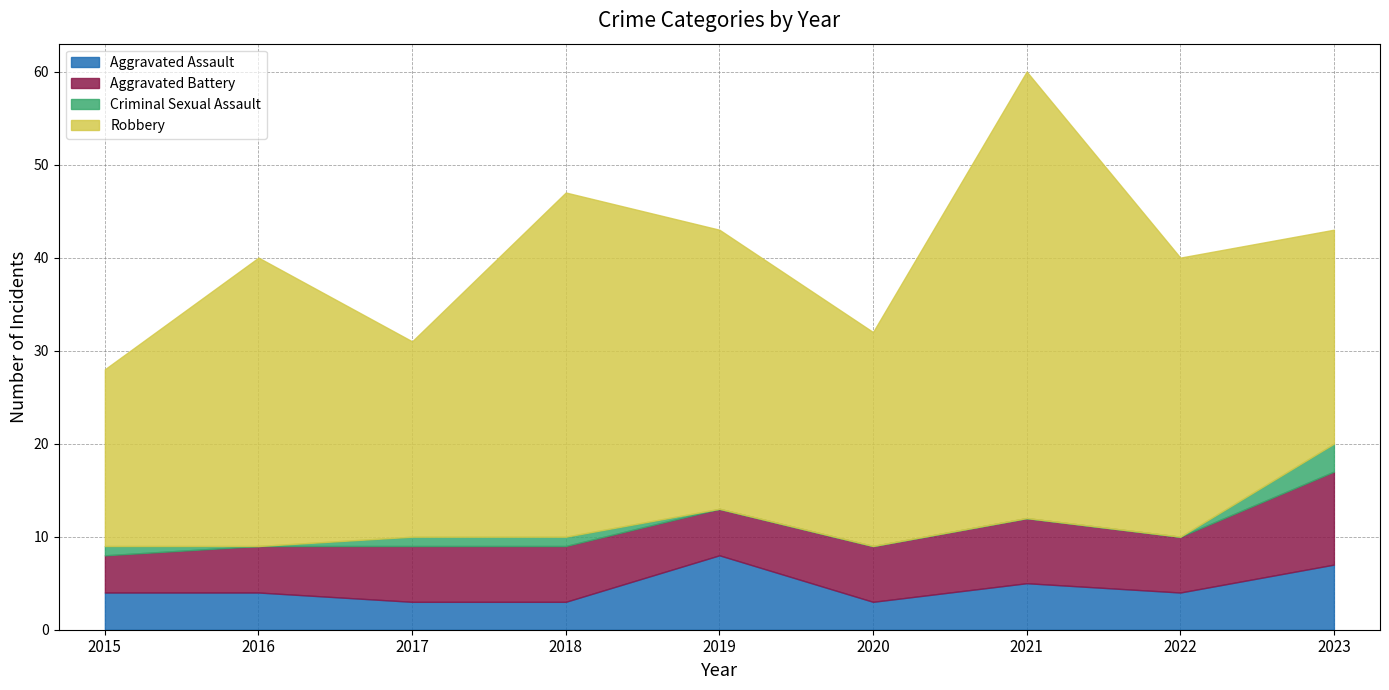

Is the value of Aggravated Battery at 2015 greater than the value of Robbery at 2020?

No